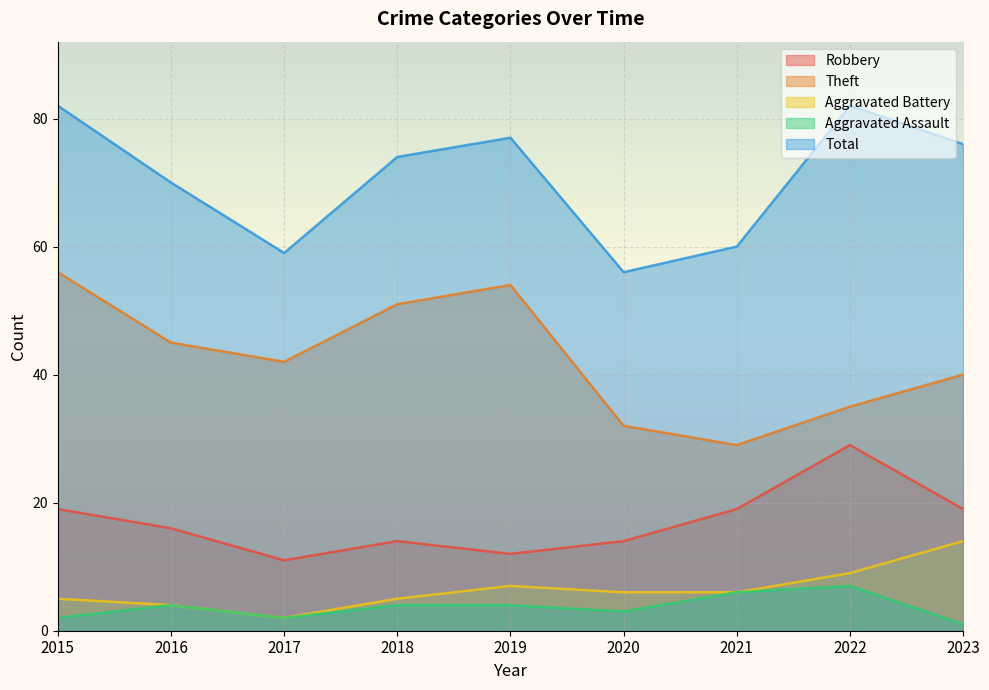

What is the spread (max minus min) of values at 2023?

75